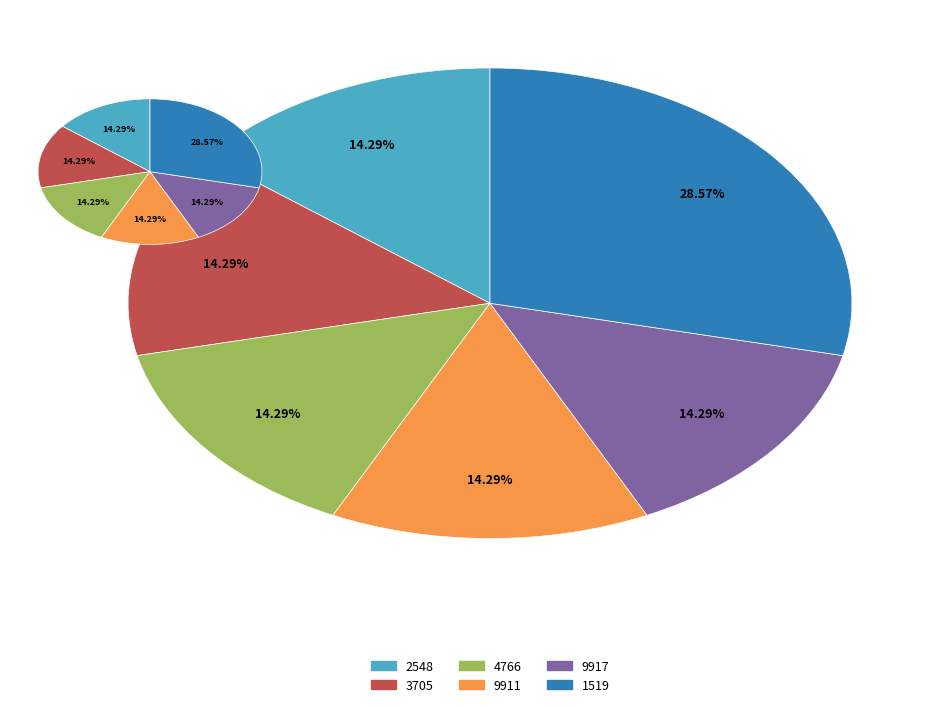

The 9917 slice represents 3% of the pie. True or false?

False